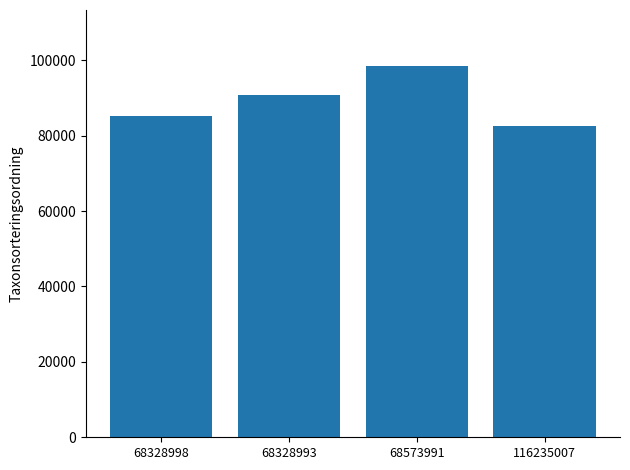

Between 68573991 and 68328993, which is larger?

68573991